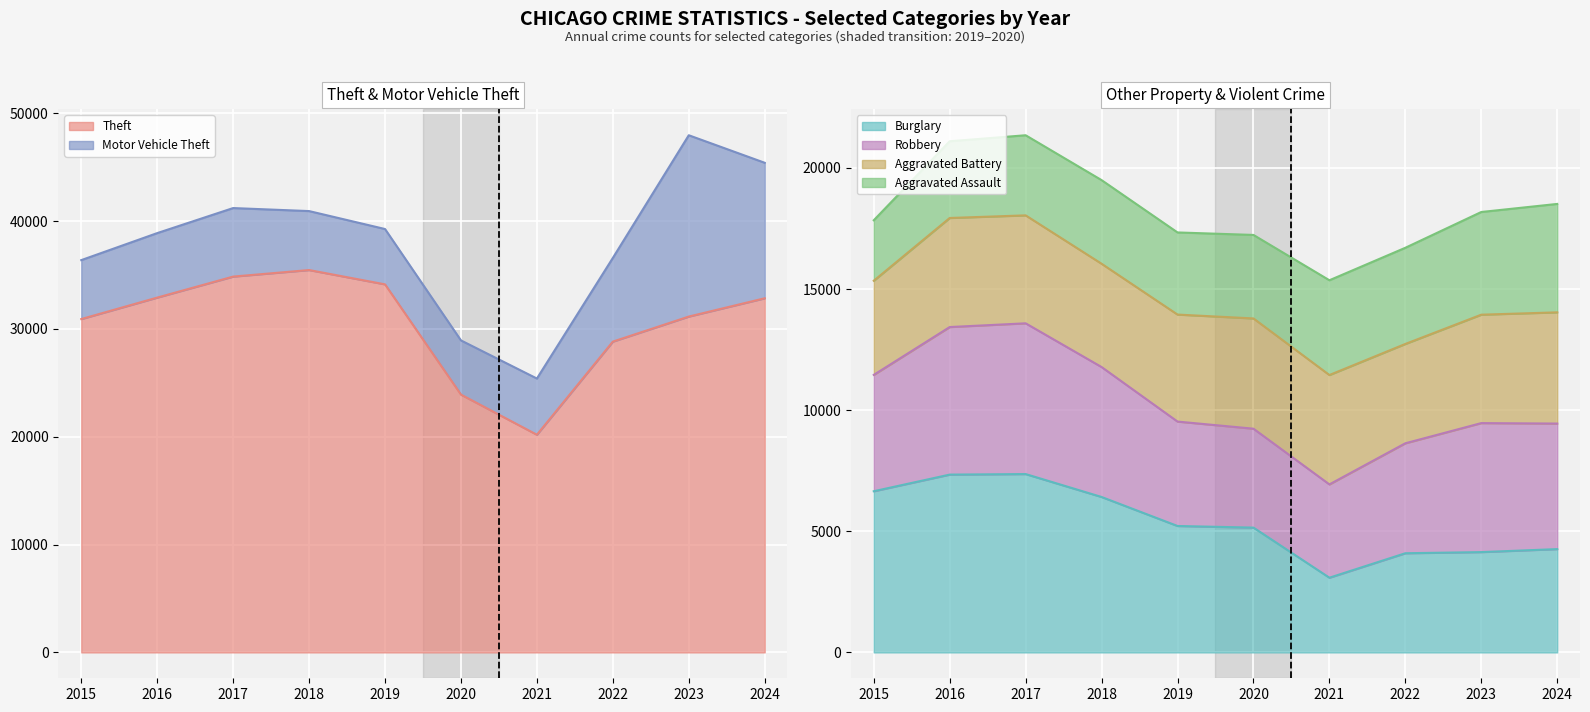

Which series changed the most between 2017 and 2021?

Theft